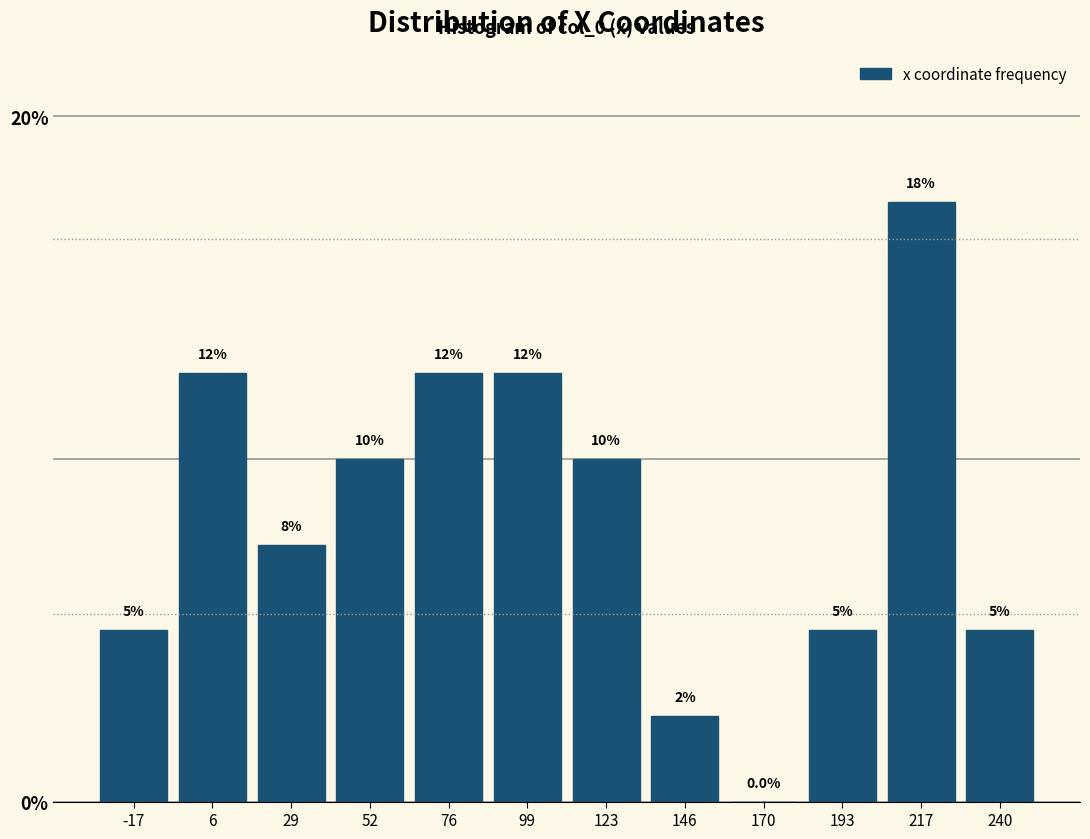

Reading left to right, extract all data points from this chart.

-17=5.0	6=12.5	29=7.5	52=10.0	76=12.5	99=12.5	123=10.0	146=2.5	170=0.0	193=5.0	217=17.5	240=5.0